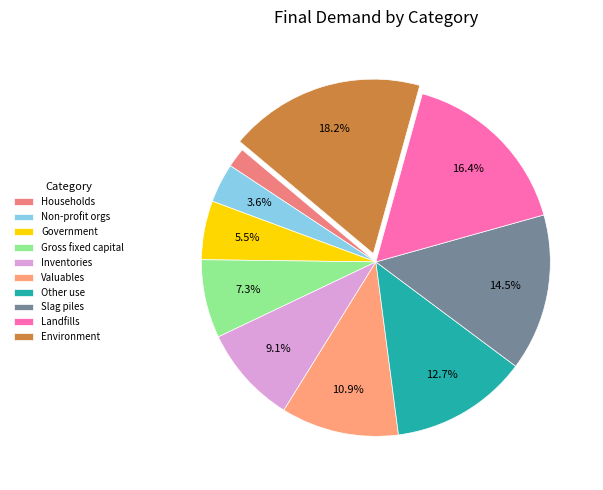

How many slices are in this pie chart?

10